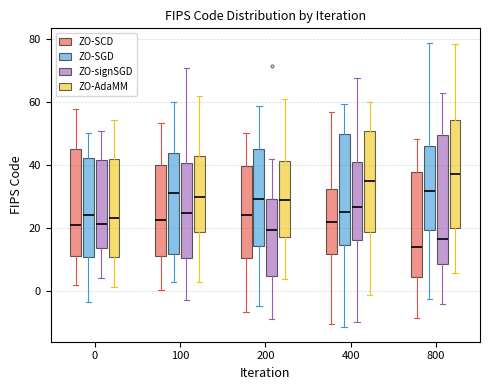

Where is the lower edge of the box for 100 (ZO-SGD) on the y-axis? The values are not printed on the chart, so give them approximately, as read against the axis.

12